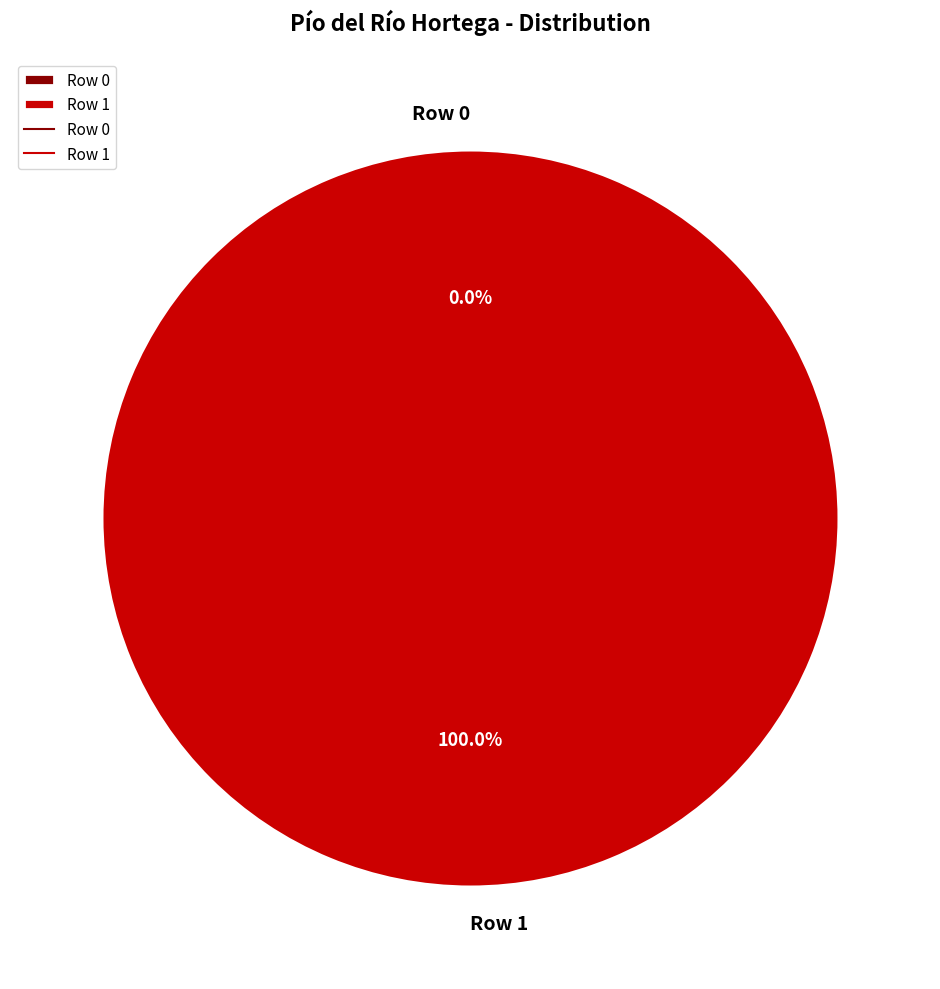

To the nearest percent, what portion does Row 1 represent?

100%